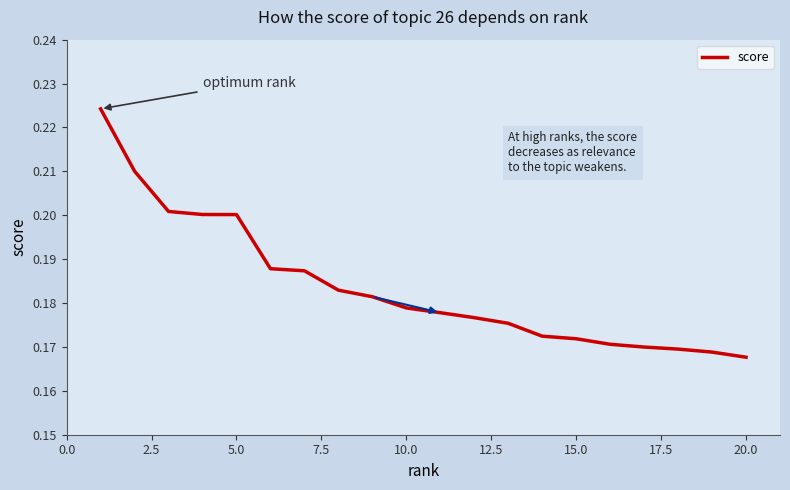

Reading right to left, list all the values displayed in this chart.

0.2	0.2	0.2	0.2	0.2	0.2	0.2	0.2	0.2	0.2	0.2	0.2	0.2	0.2	0.2	0.2	0.2	0.2	0.2	0.2